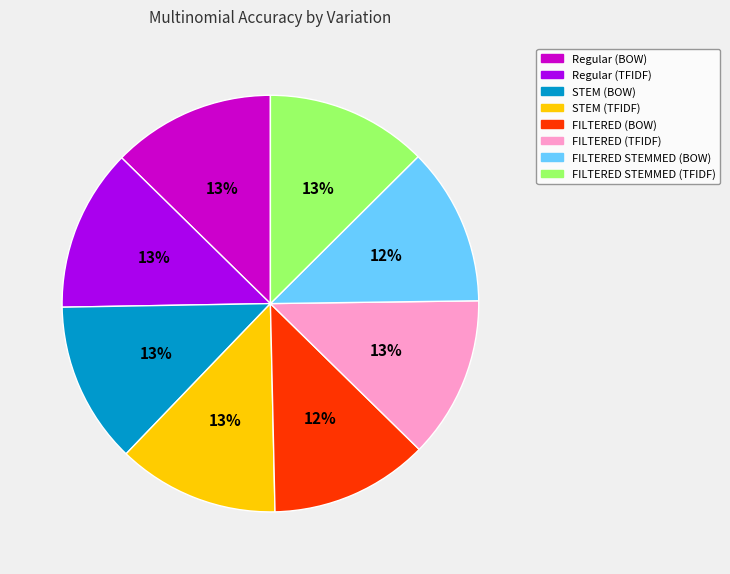

To the nearest percent, what portion does FILTERED (BOW) represent?

12%